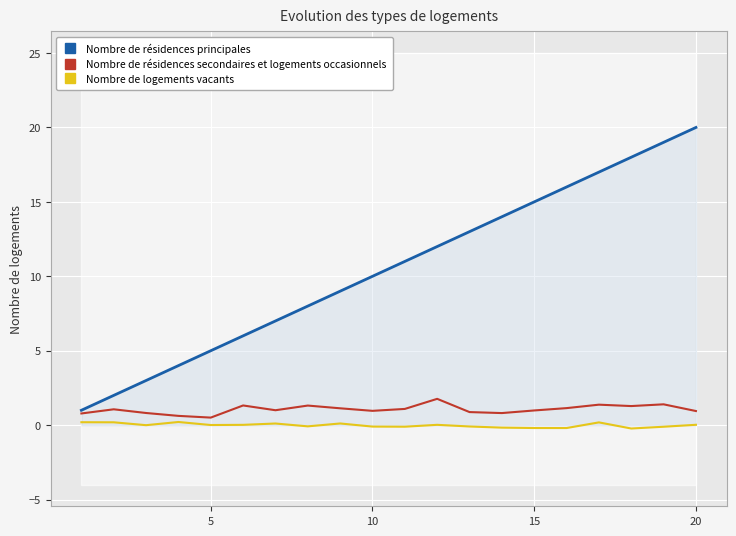

Reading left to right, extract all data points from this chart.

Nombre de résidences principales: 1.0	2.0	3.0	4.0	5.0	6.0	7.0	8.0	9.0	10.0	11.0	12.0	13.0	14.0	15.0	16.0	17.0	18.0	19.0	20.0
Nombre de résidences secondaires et logements occasionnels: 0.8	1.1	0.8	0.6	0.5	1.3	1.0	1.3	1.1	1.0	1.1	1.8	0.9	0.8	1.0	1.1	1.4	1.3	1.4	0.9
Nombre de logements vacants: 0.2	0.2	-0.0	0.2	0.0	0.0	0.1	-0.1	0.1	-0.1	-0.1	0.0	-0.1	-0.2	-0.2	-0.2	0.2	-0.2	-0.1	0.0